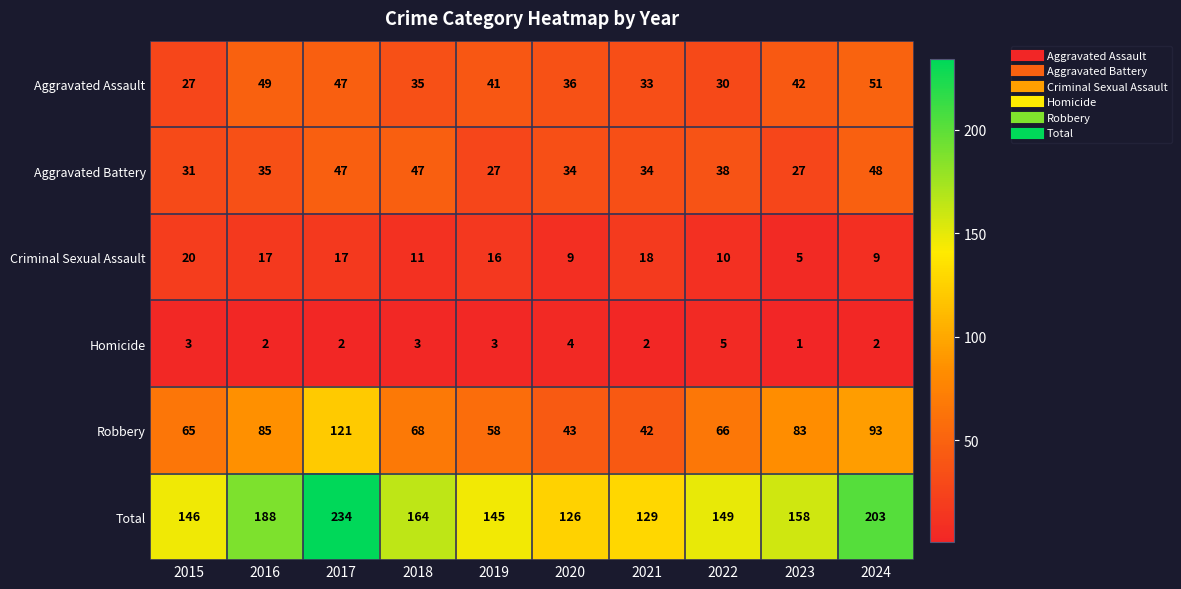

What is the difference between the Total values at 2019 and 2020?

19